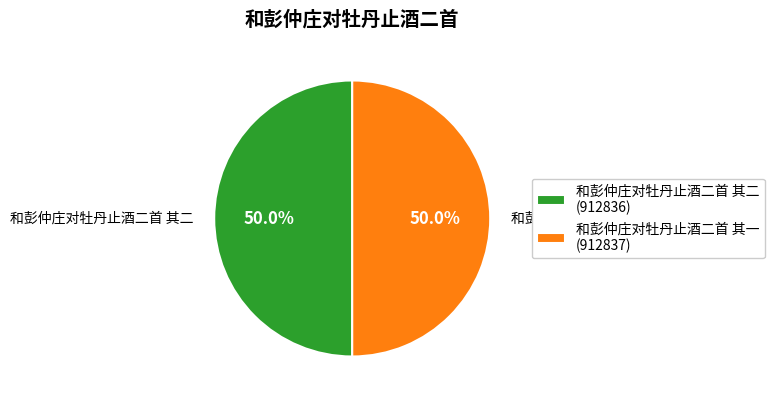

What is the ratio of the value at 和彭仲庄对牡丹止酒二首 其一 to the value at 和彭仲庄对牡丹止酒二首 其二?

1.0